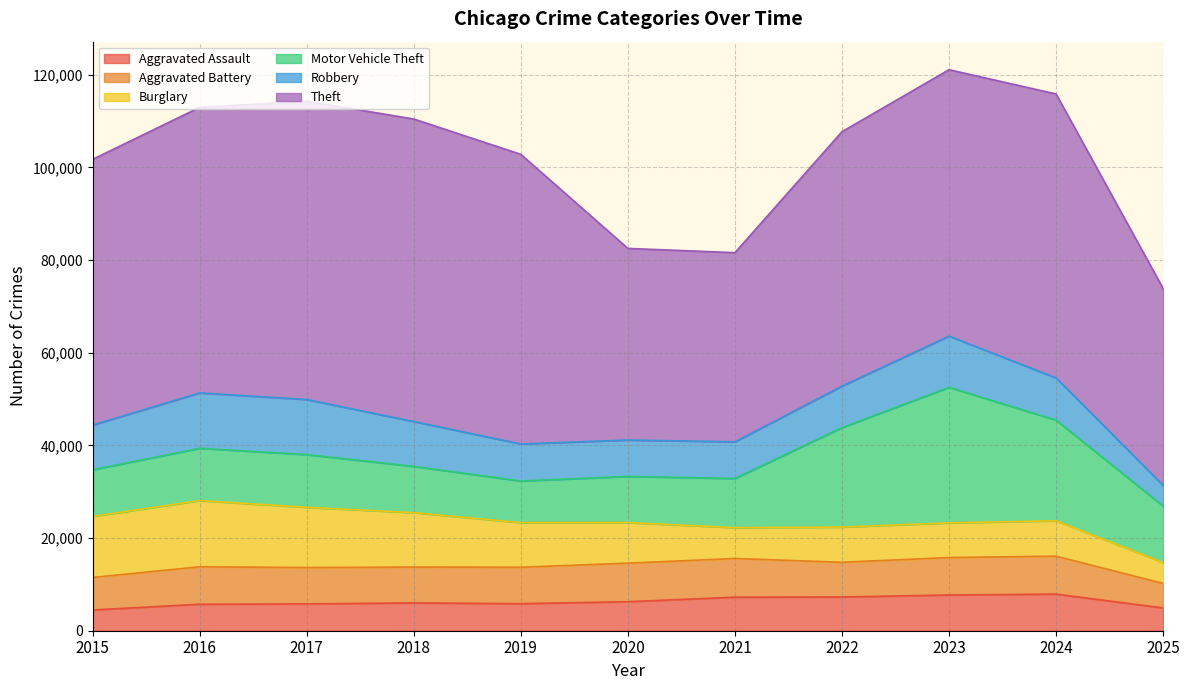

What is the difference between the highest and lowest values at 2021?

34160